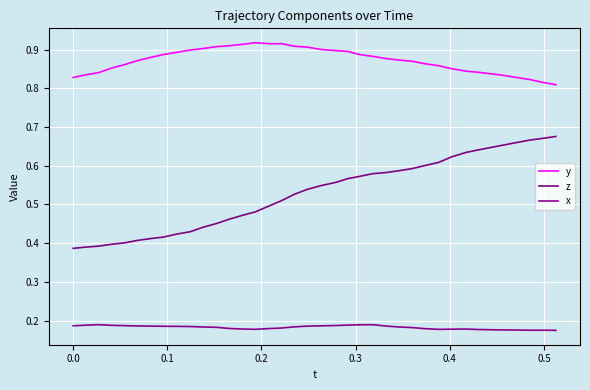

In x, how many points are higher than both neighbors (excluding endpoints)?

4